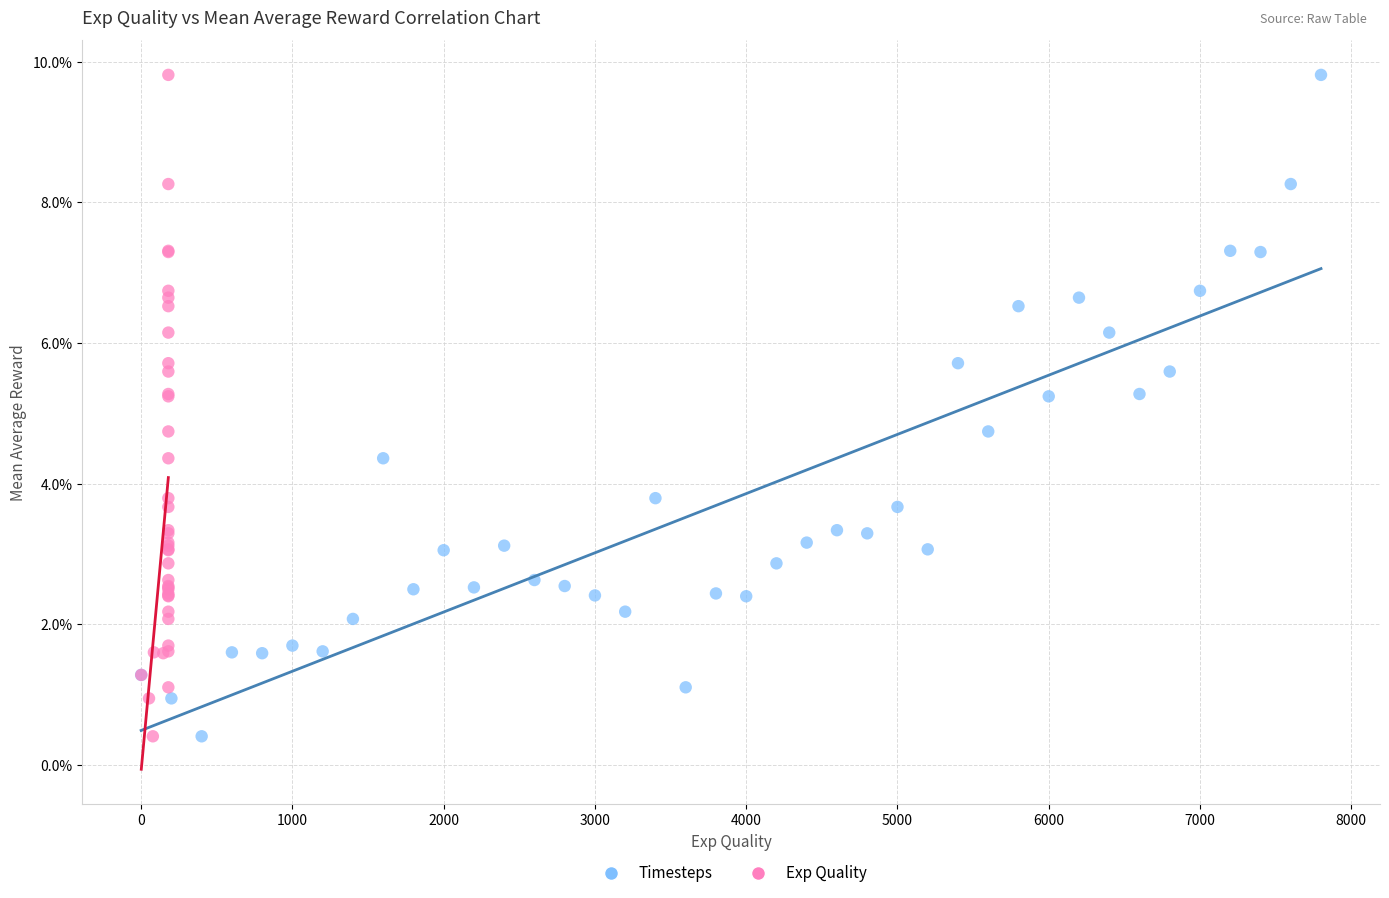

What are all the series names shown in the legend?

Timesteps, Exp Quality